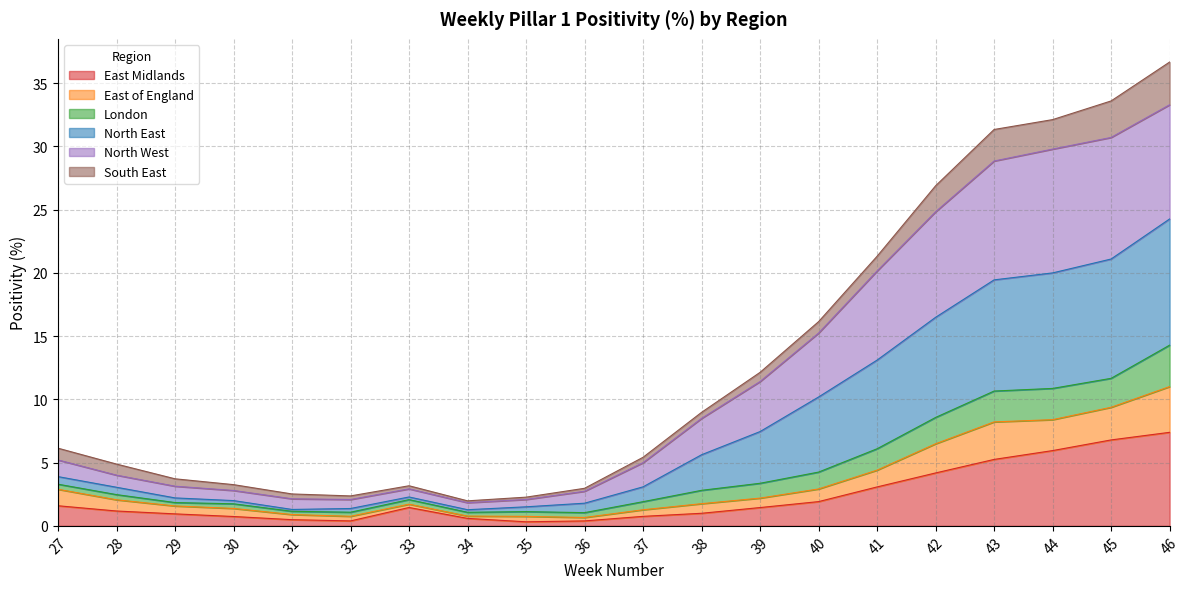

At which category does East Midlands reach its first local valley?

32